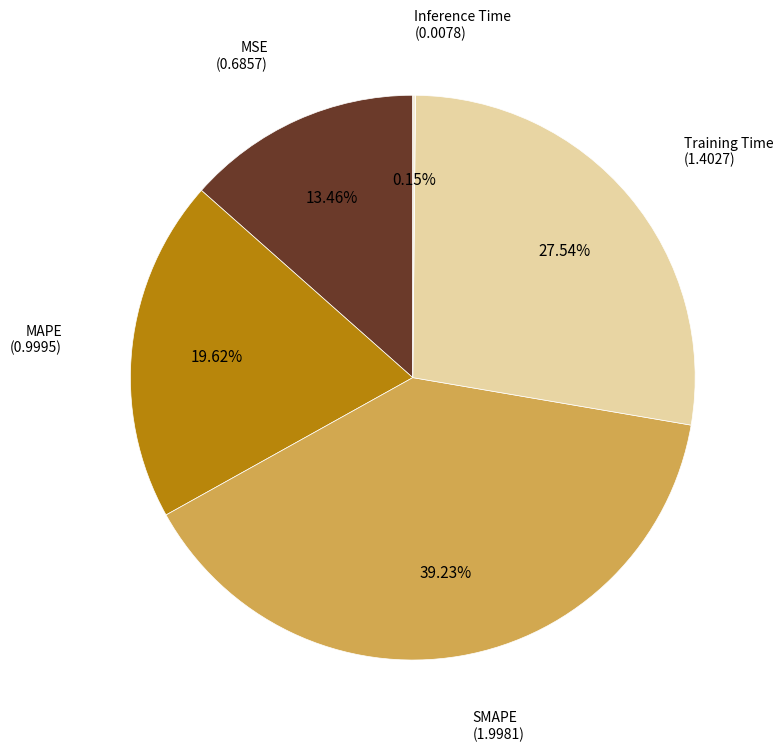

To the nearest percent, what is the average slice percentage?

20%